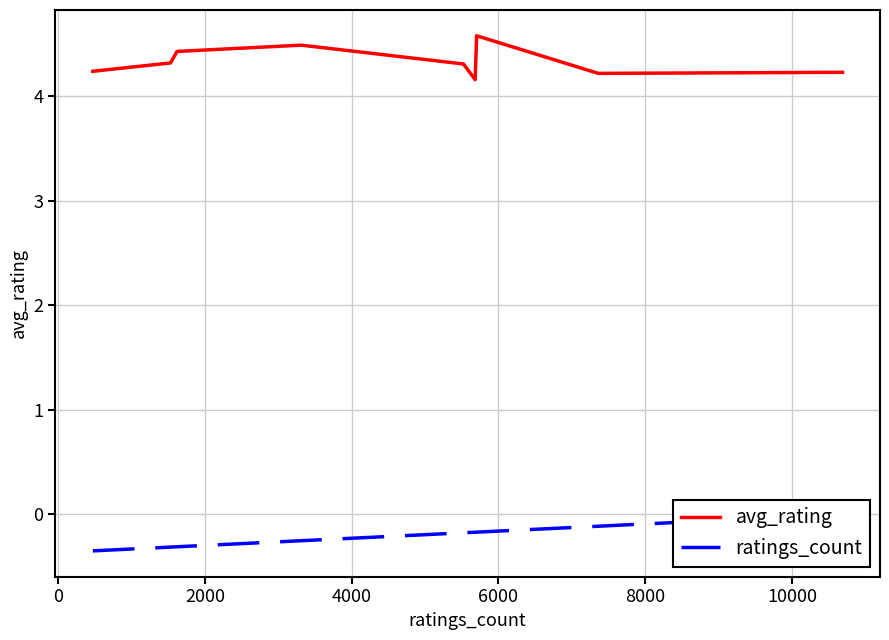

What is the value of the ratings_count point at the 2nd from the left?

-0.3